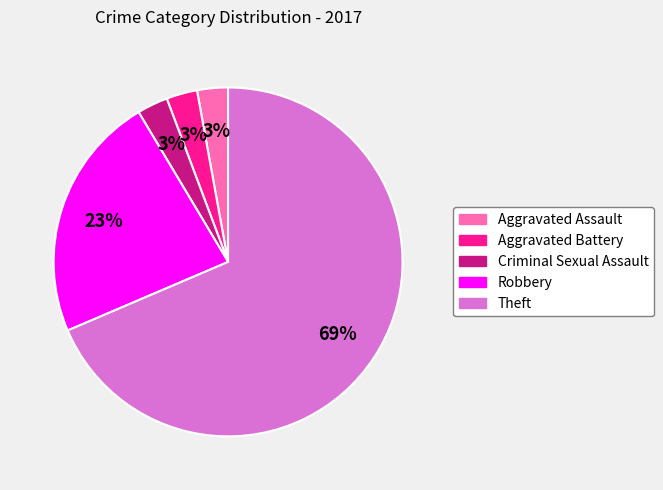

Combined, do Aggravated Assault and Theft account for over 50%?

Yes